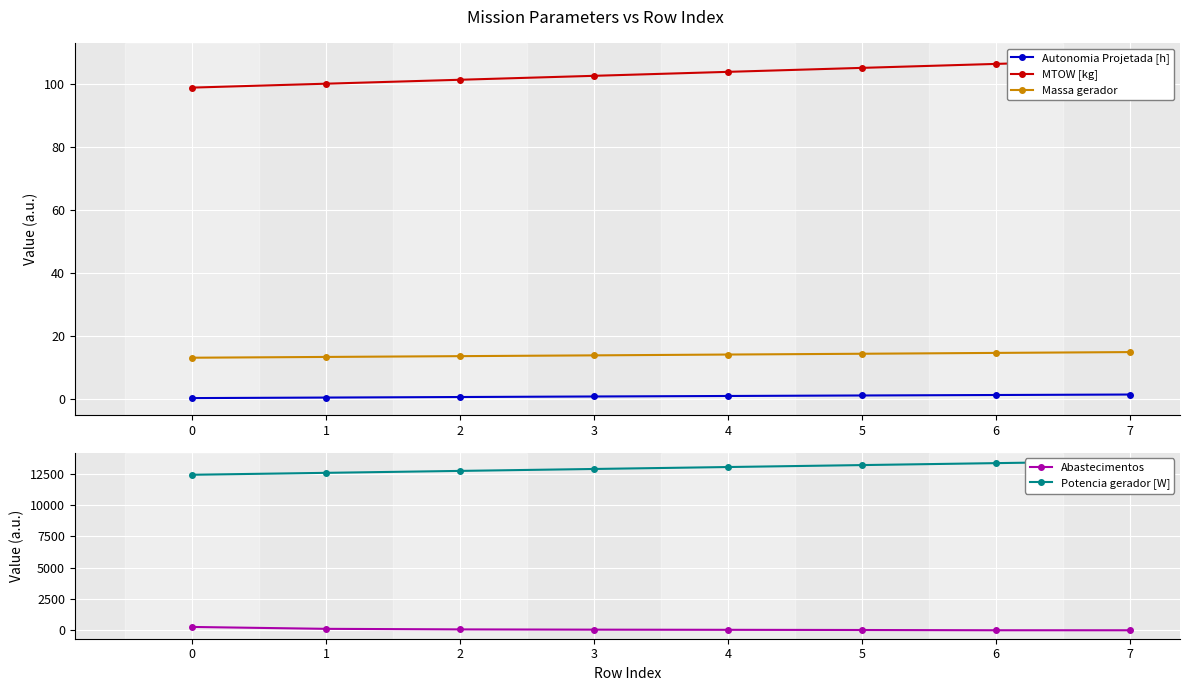

What is the maximum value for Massa gerador?

14.8